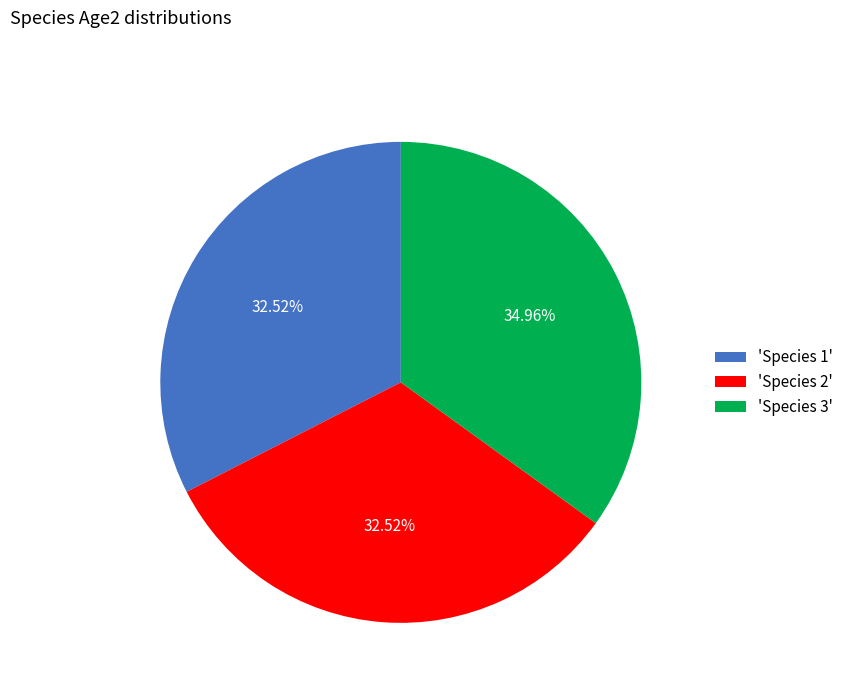

Is there a majority slice in this chart?

No